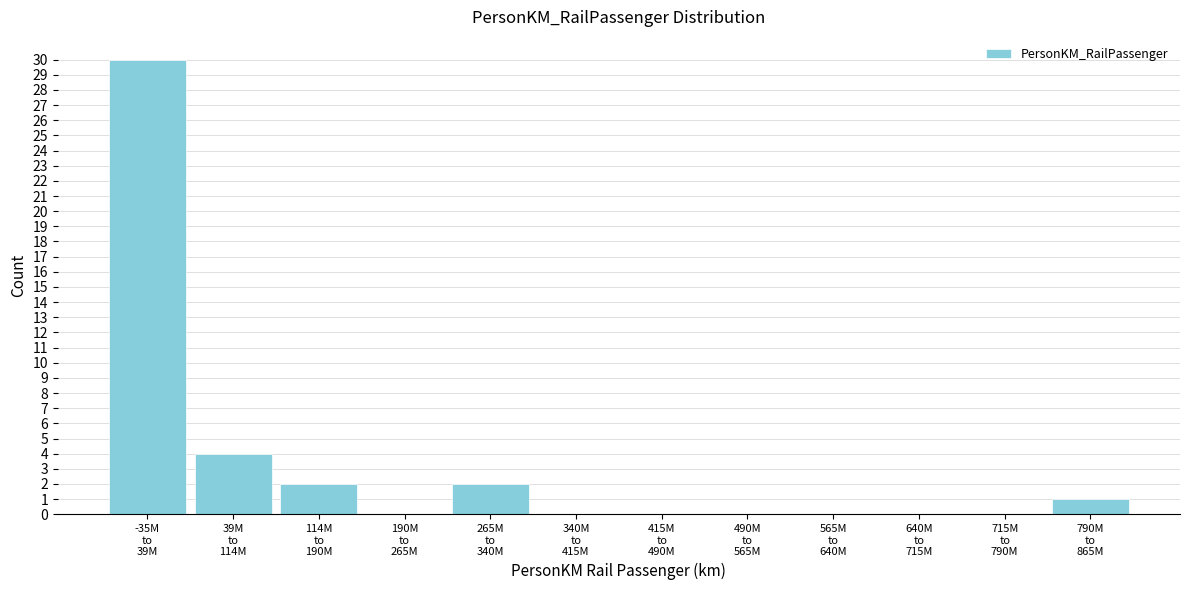

What is the sum of all values?

39